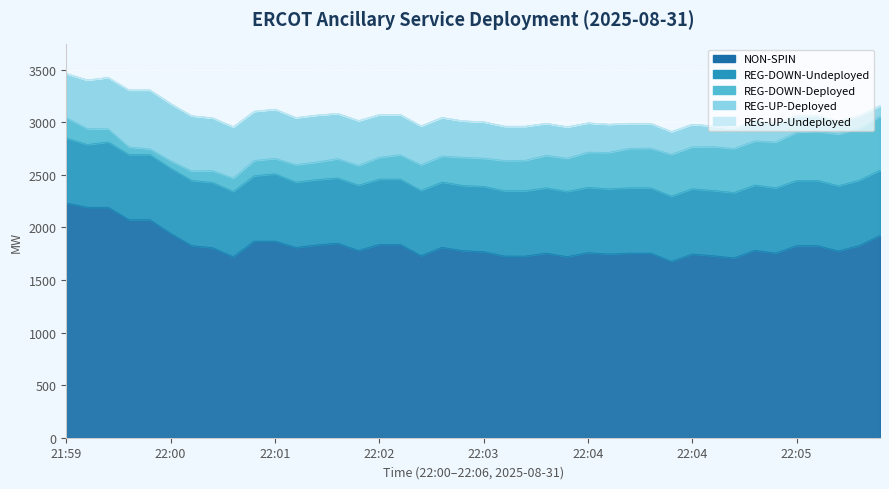

What is the total value across all series at 22:01?

3043